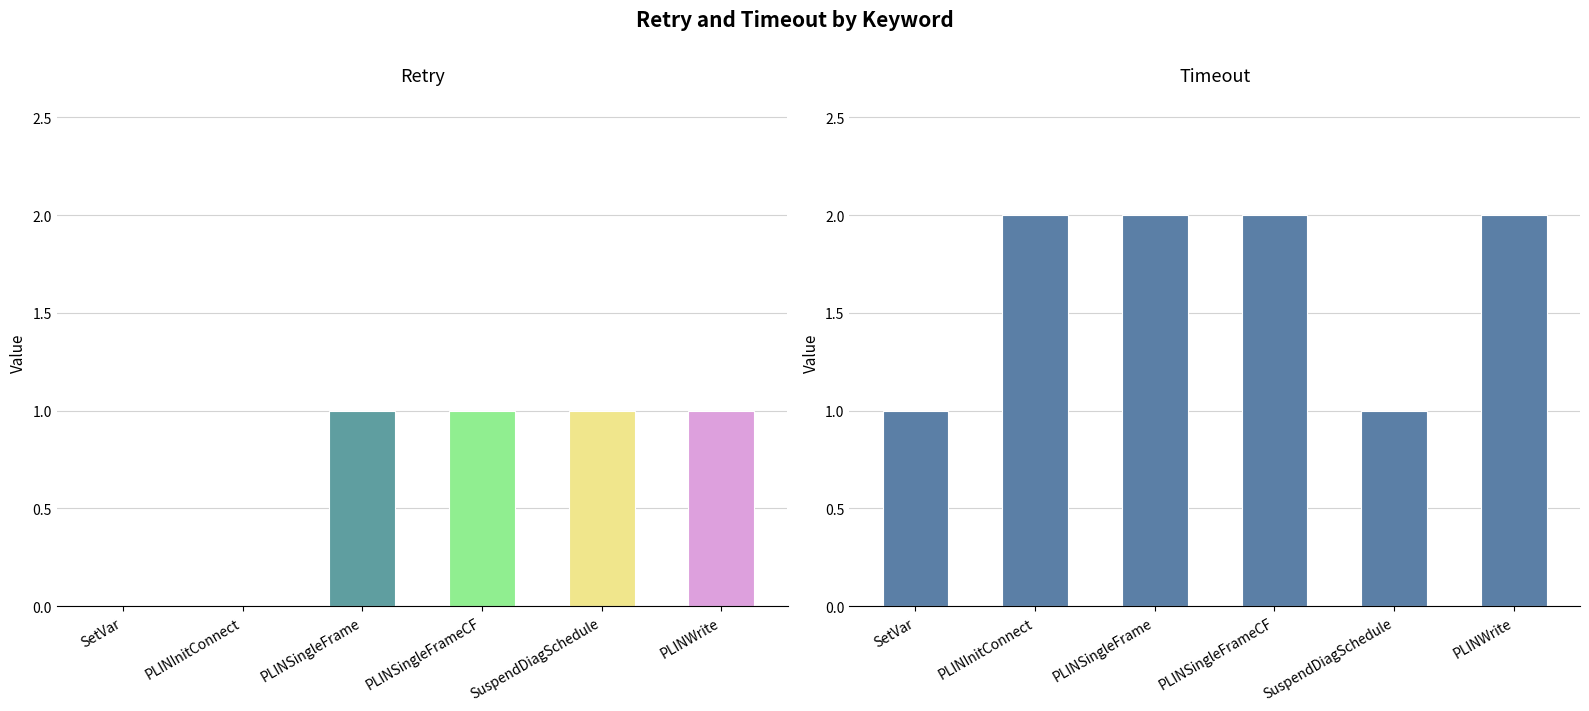

Which category has the highest value in the Retry series?

PLINSingleFrame